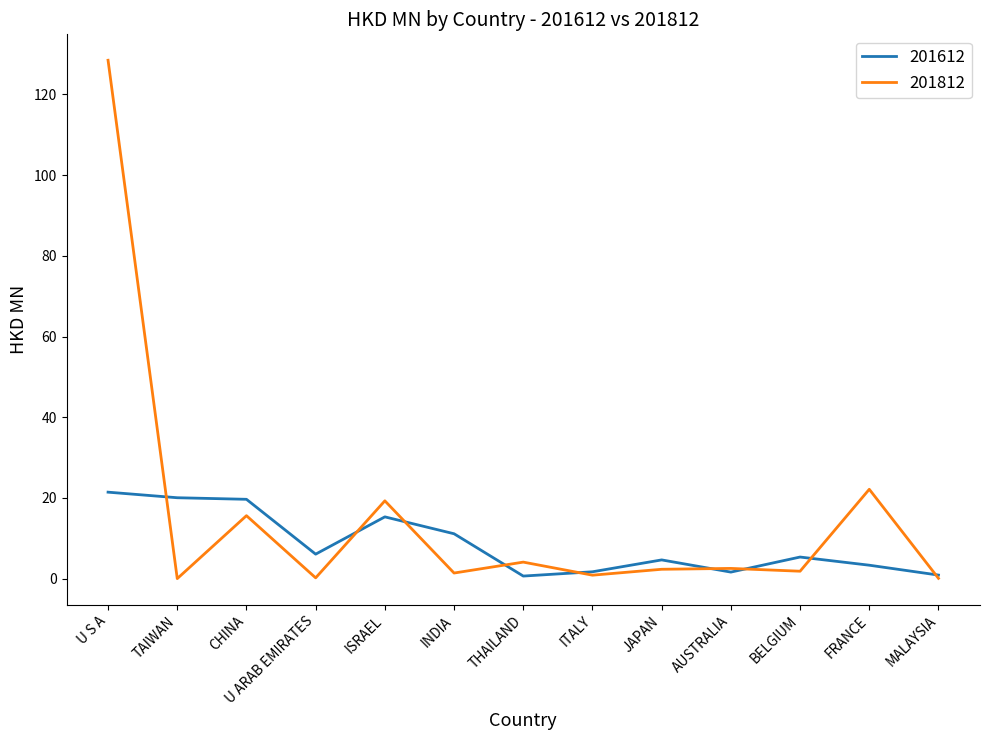

What position from the left is CHINA?

3